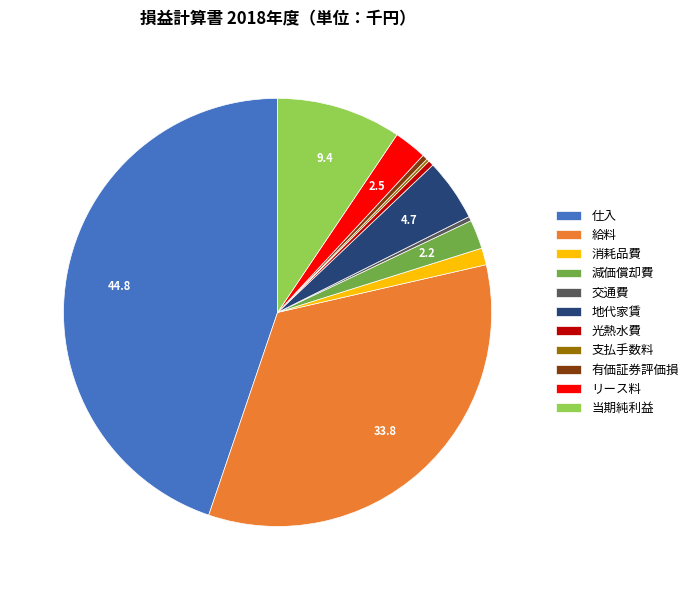

What is the largest slice in the pie chart?

仕入